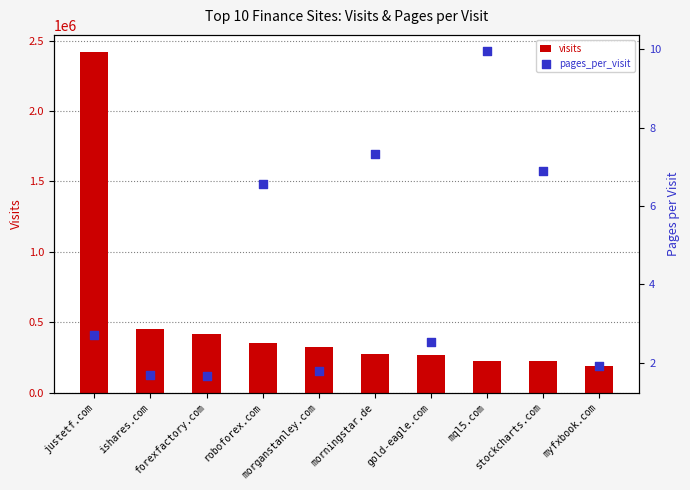

Which series reaches the maximum Y coordinate?

visits